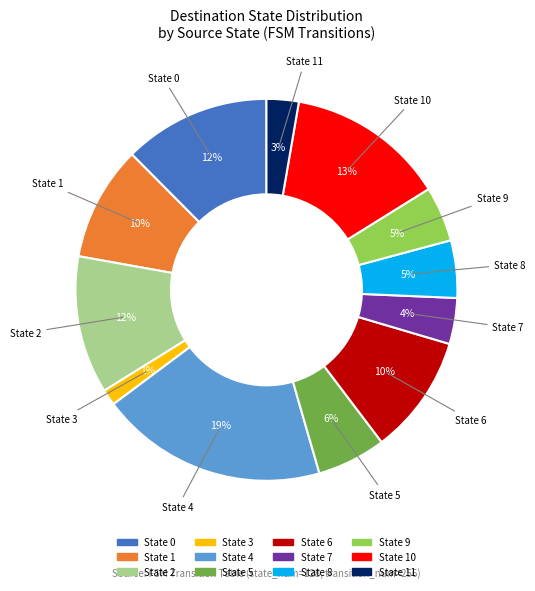

To the nearest percent, what is the difference between the largest and smallest slice percentages?

18%